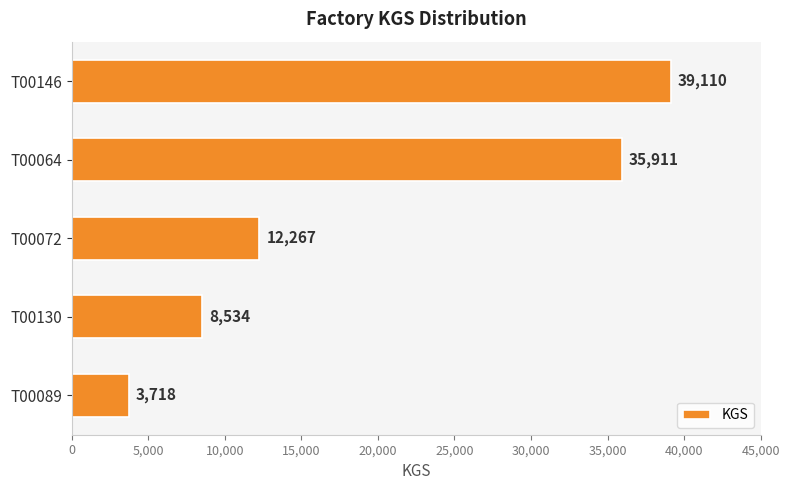

What is the label of the 3rd bar from the bottom?

T00072